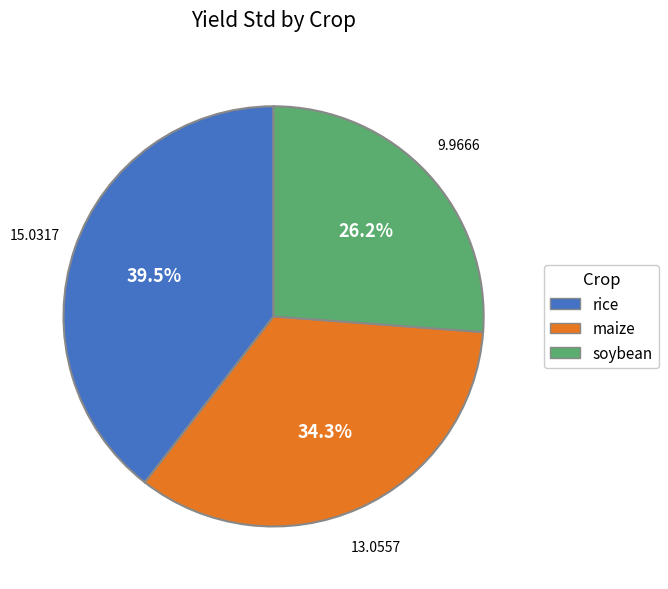

Which has a higher value, rice or soybean?

rice